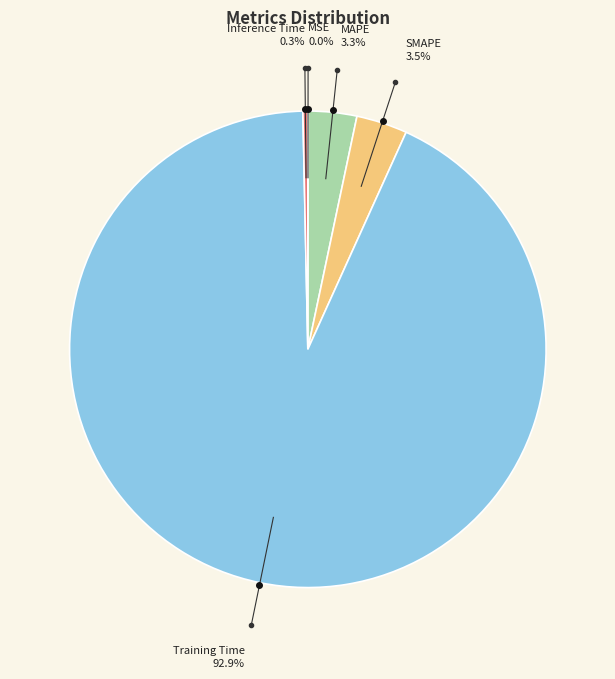

Which has a higher value, MAPE or Inference Time?

MAPE